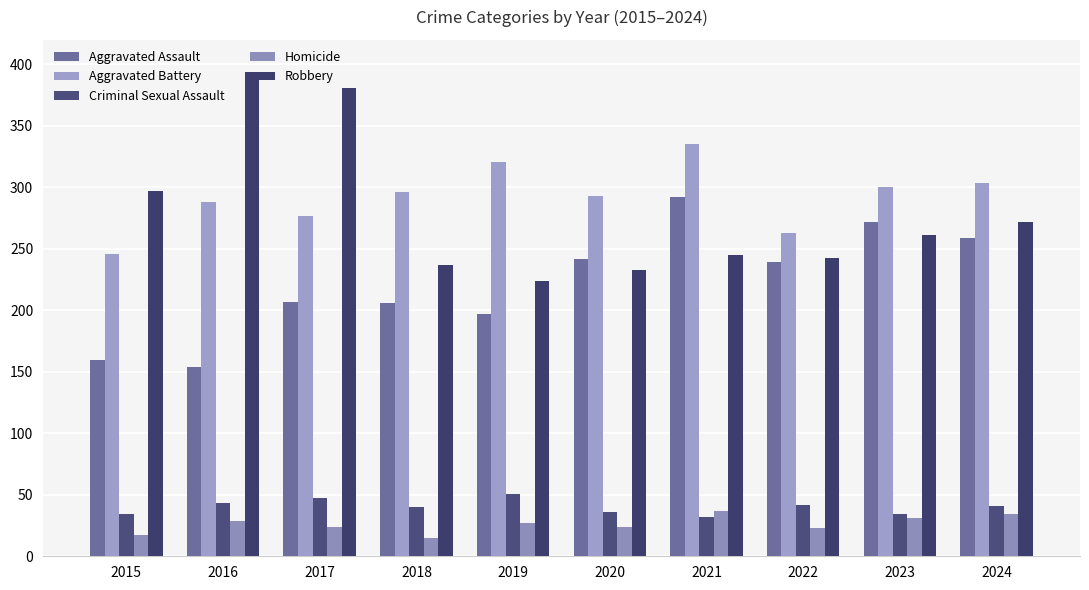

Count the number of data series in this chart.

5